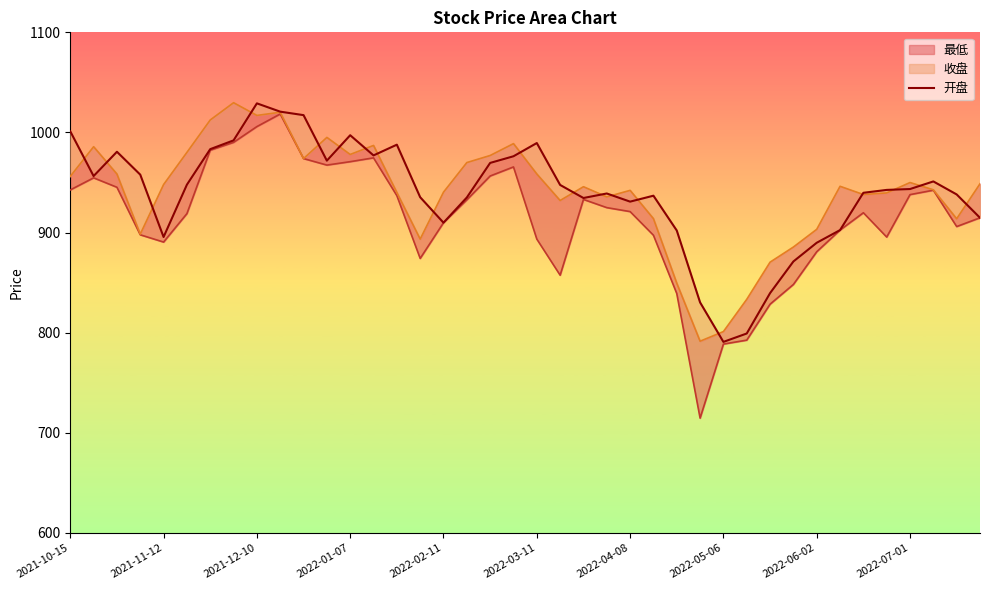

Rank the categories by value from lowest to highest.

28, 29, 27, 30, 31, 32, 2022-02-11, 26, 33, 16, 39, 24, 22, 17, 15, 25, 38, 23, 34, 35, 36, 21, 2022-03-11, 37, 2021-11-12, 2022-01-07, 18, 11, 19, 13, 2021-12-10, 2022-04-08, 14, 20, 2022-05-06, 12, 2021-10-15, 10, 2022-07-01, 2022-06-02